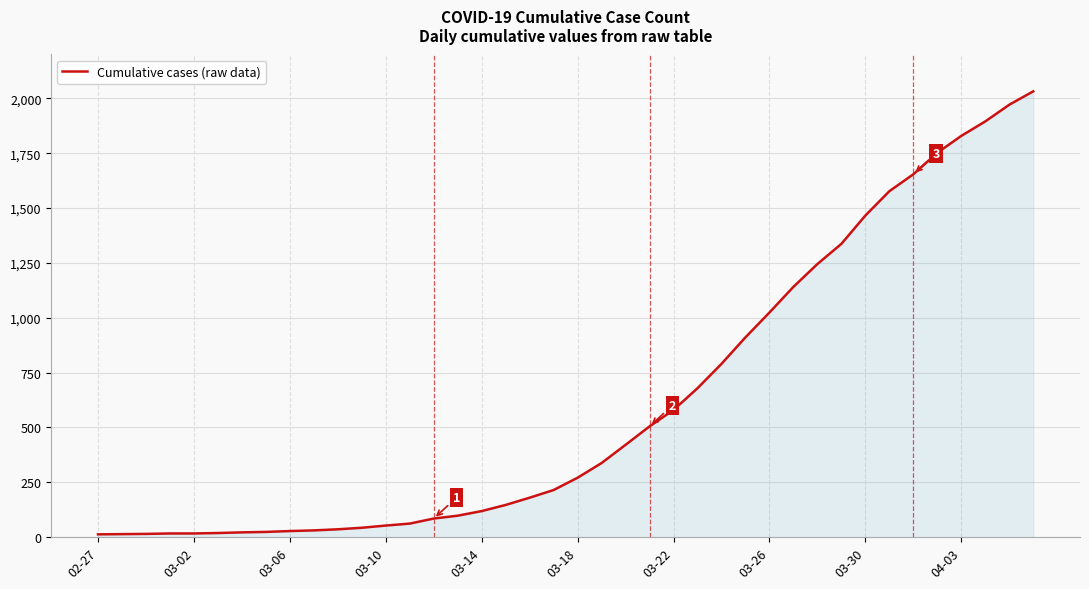

What is the average value?

616